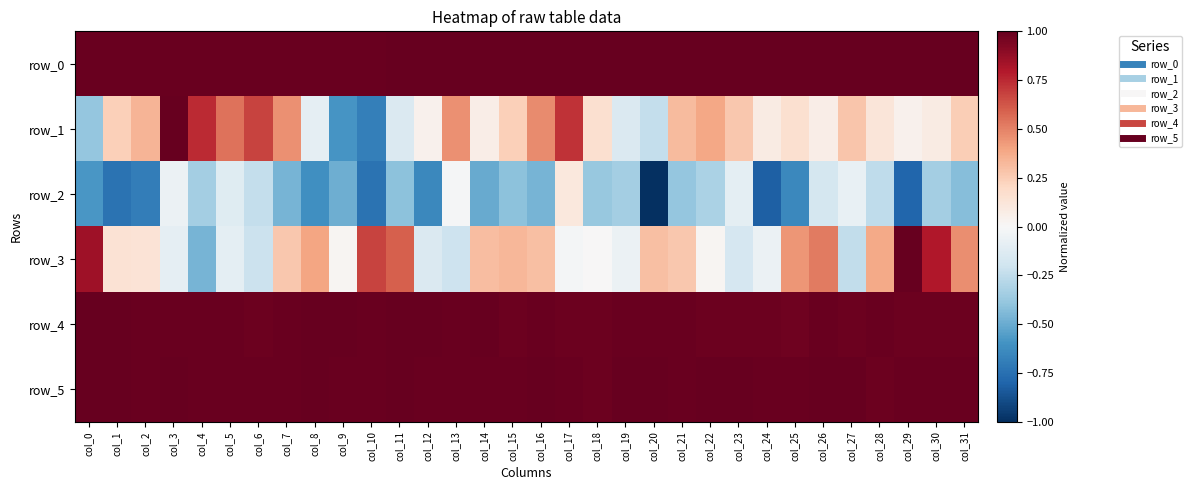

Is it true that row_2 equals -0.1 at col_23?

True